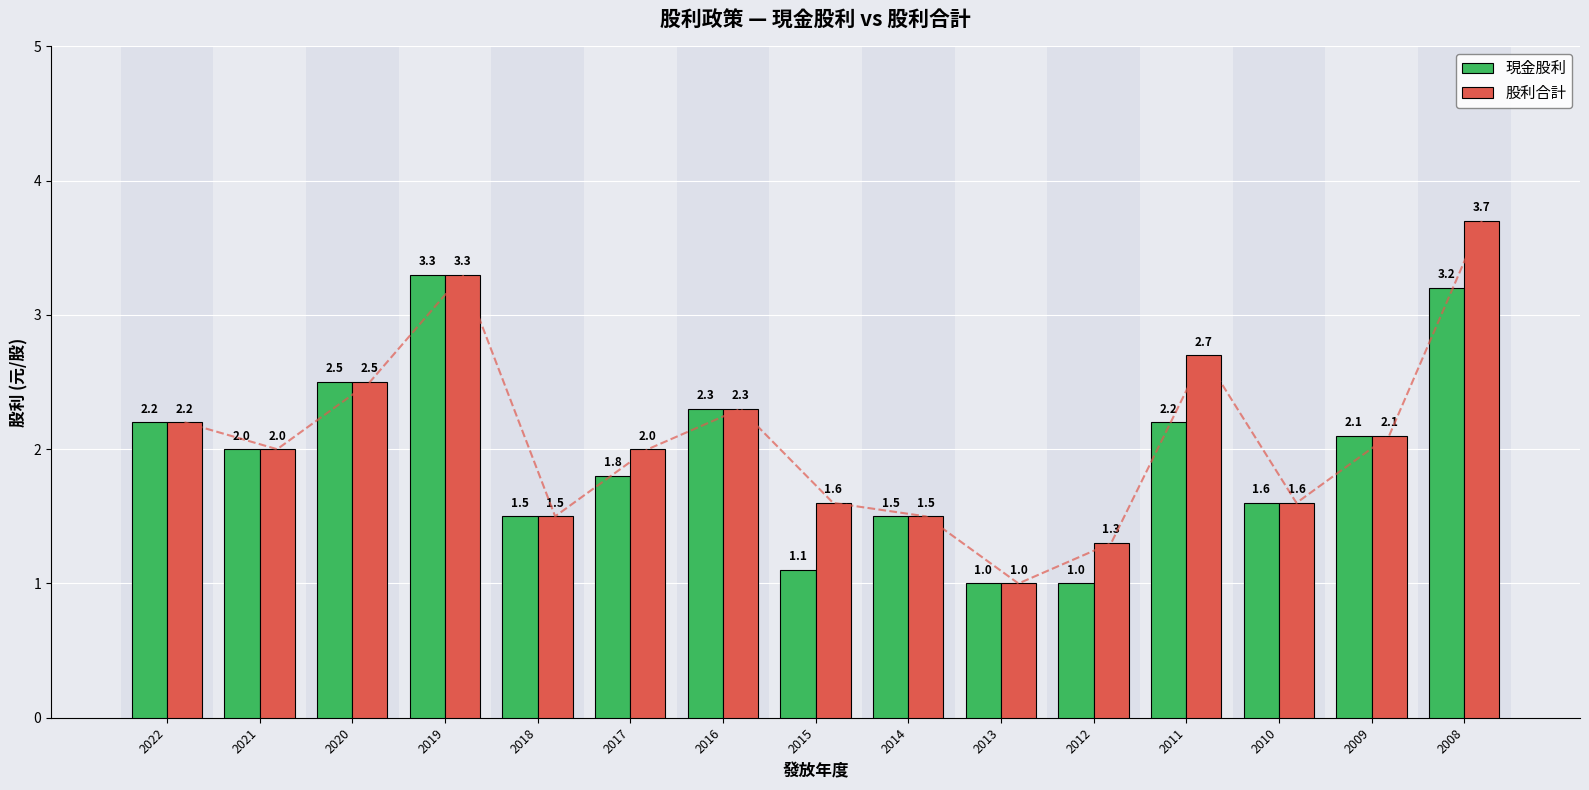

How many data points in 股利合計 are above 2?

7